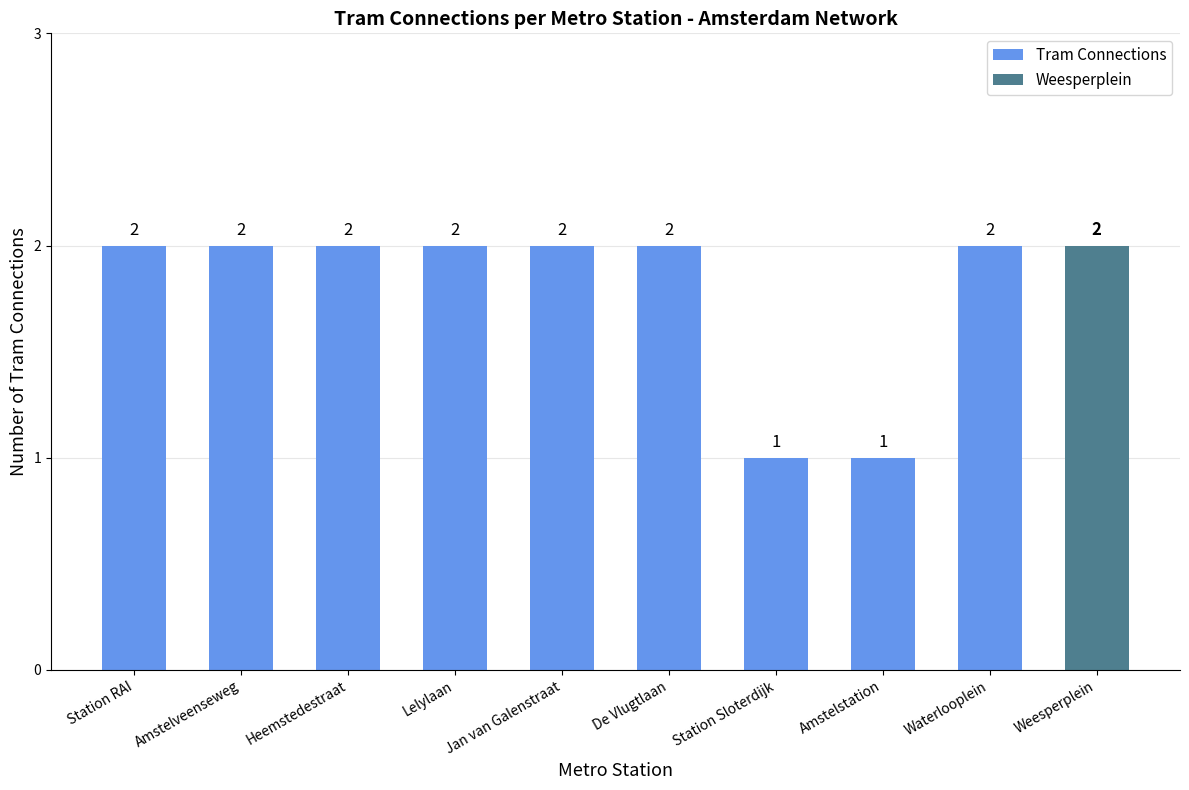

Rank the categories by value from highest to lowest.

Station RAI, Amstelveenseweg, Heemstedestraat, Lelylaan, Jan van Galenstraat, De Vlugtlaan, Waterlooplein, Station Sloterdijk, Amstelstation